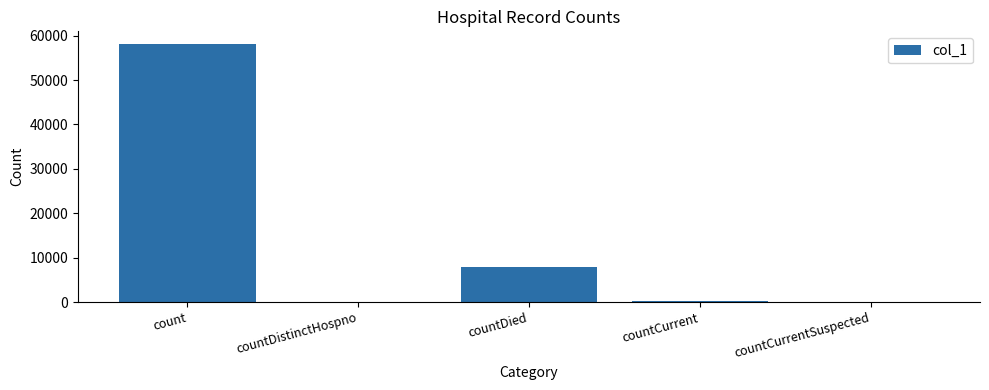

Where does the data first go above 263?

count